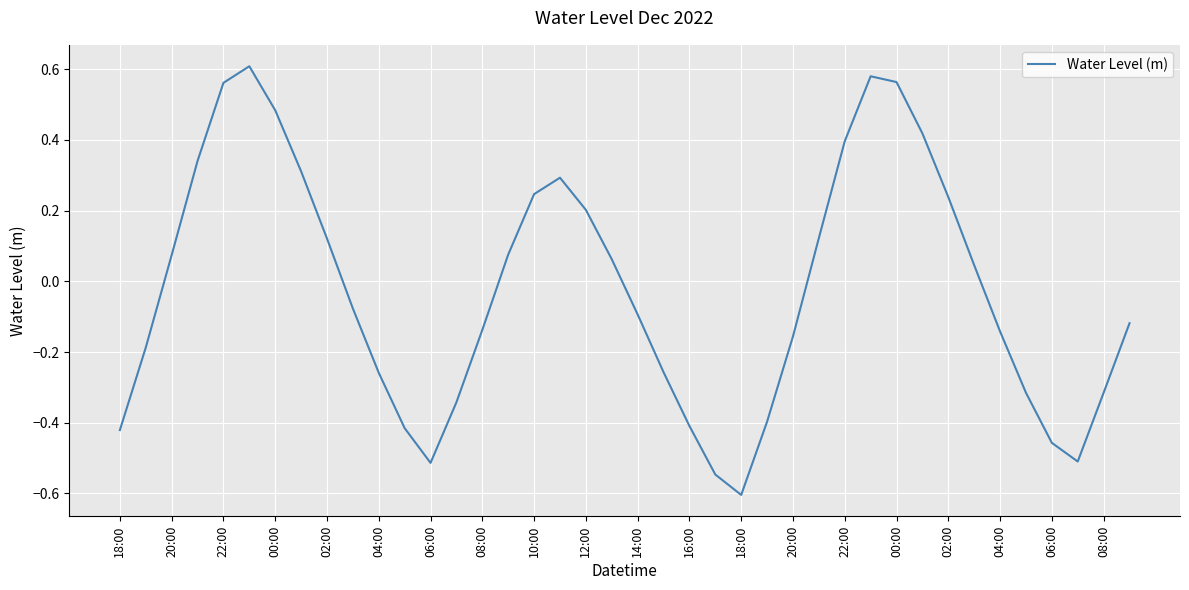

How many values exceed 0?

19